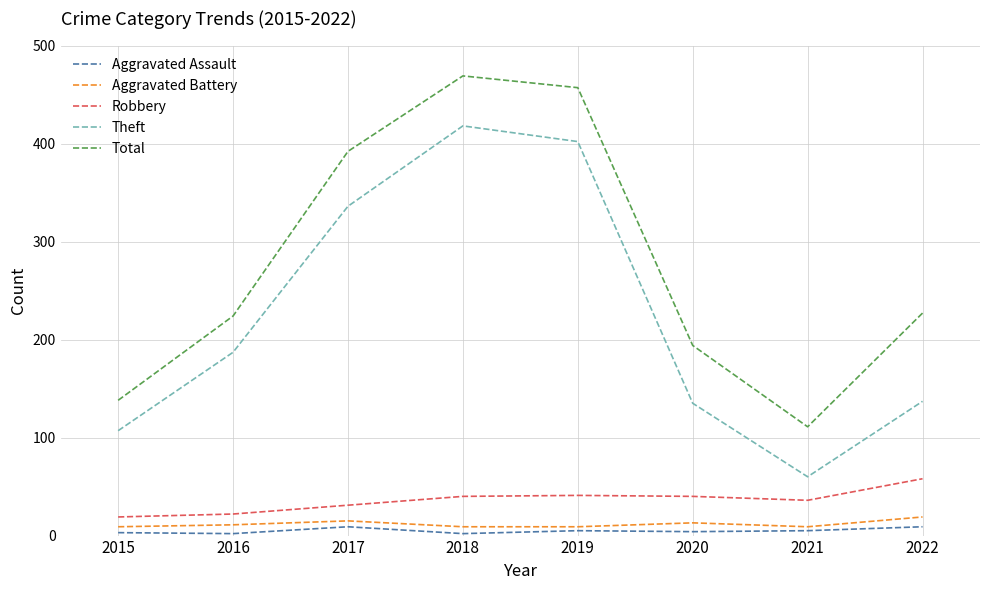

At which category is the sum across all series the highest?

2018